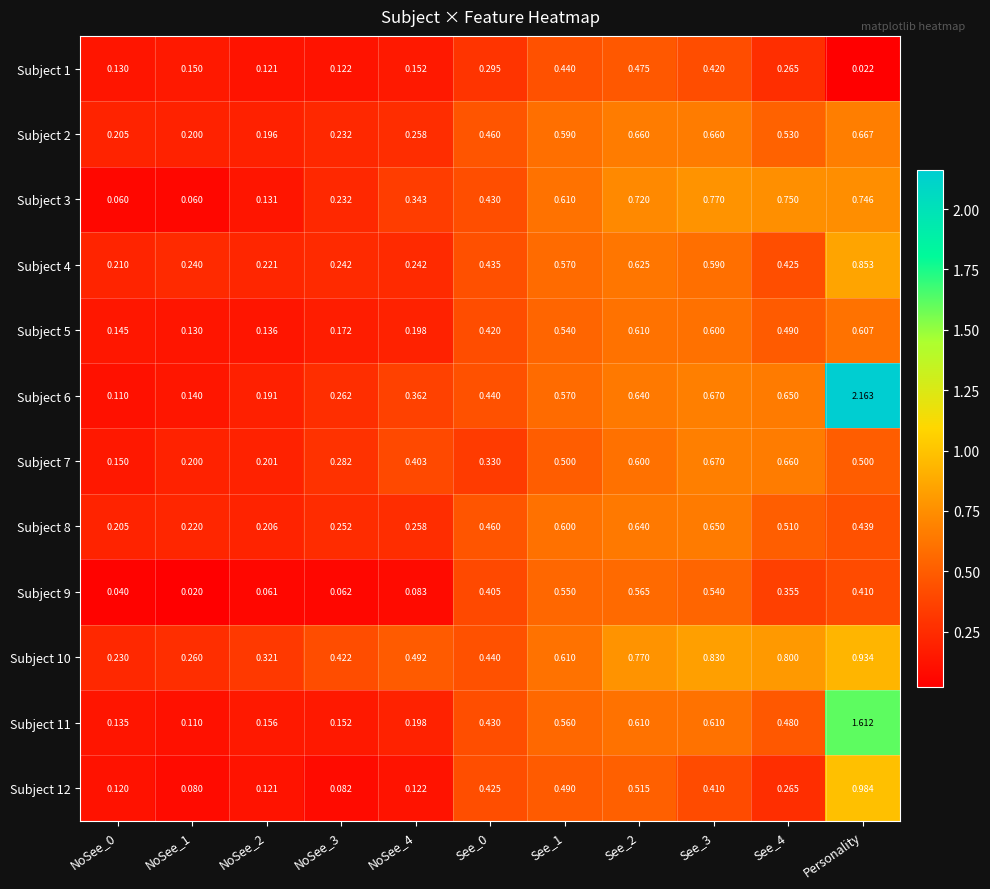

Which label corresponds to the largest value in the chart?

Personality